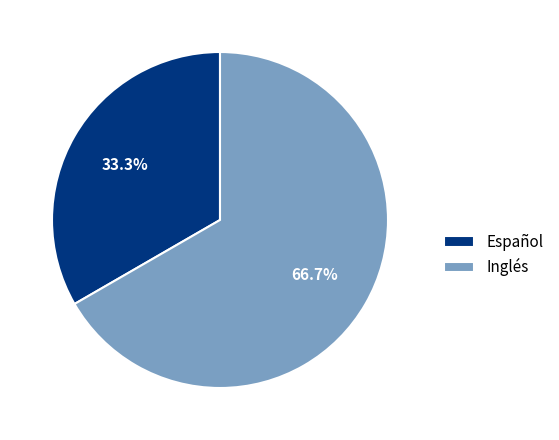

The Español slice represents 33% of the pie. True or false?

True